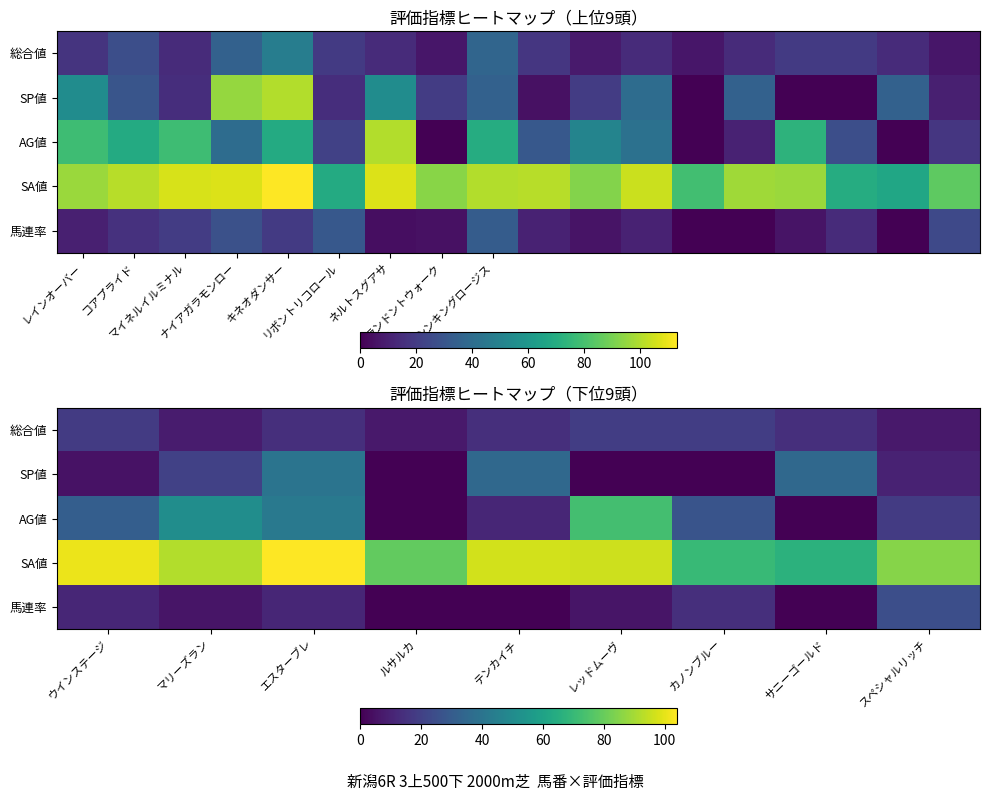

How many distinct data groups are displayed?

5